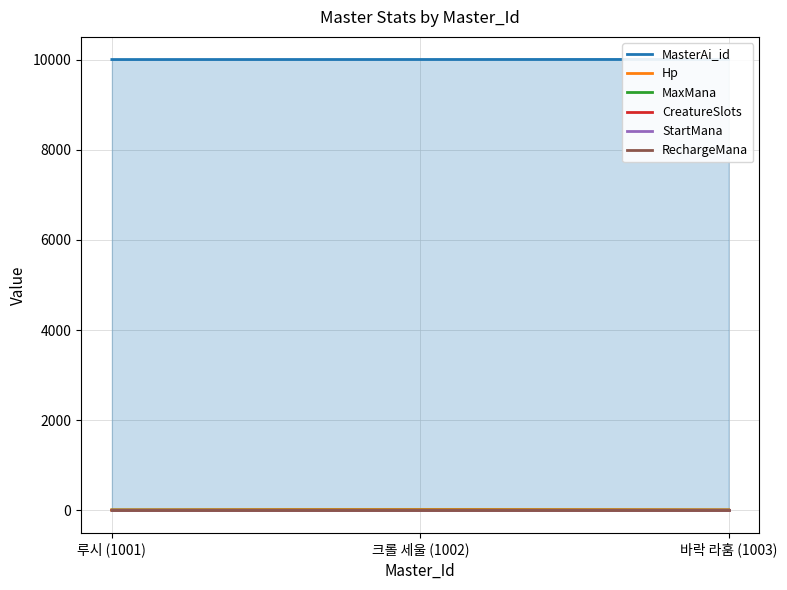

What are all the series names shown in the legend?

MasterAi_id, Hp, MaxMana, CreatureSlots, StartMana, RechargeMana